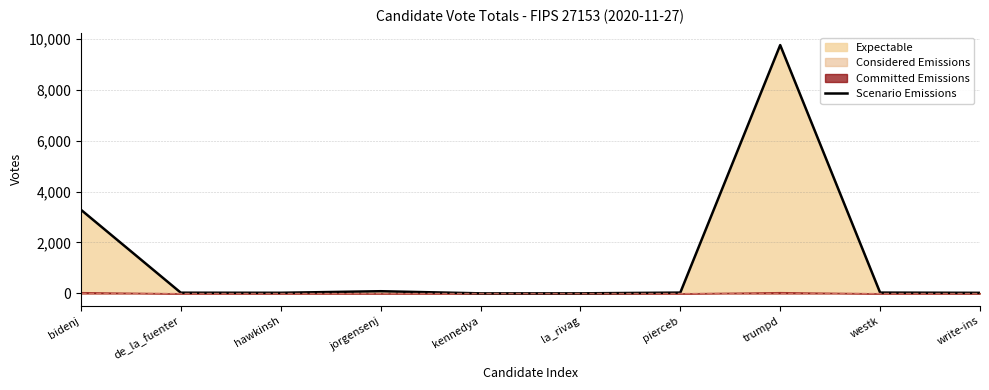

The chart shows a value of 3286 at bidenj. True or false?

True